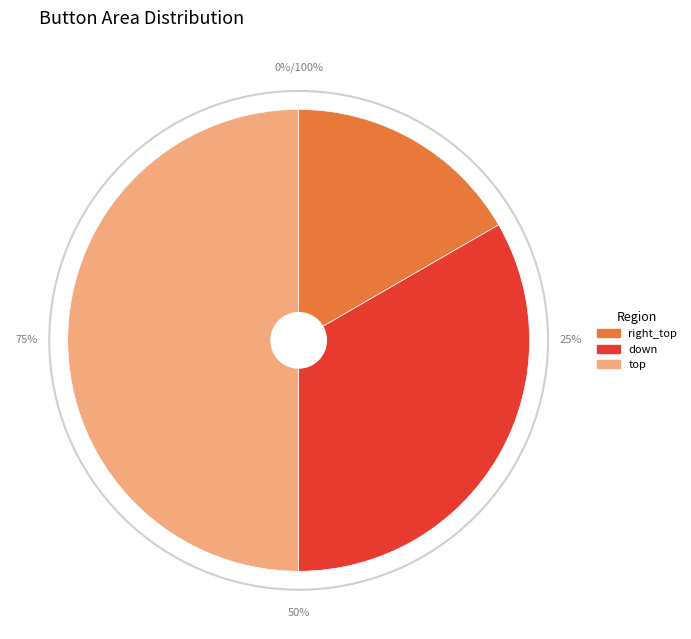

To the nearest percent, what percentage of the pie is down?

33%